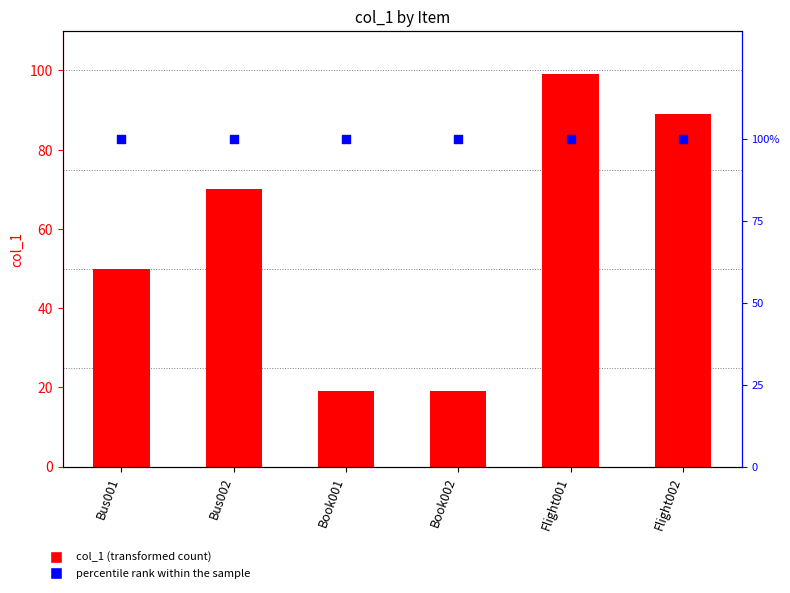

At how many categories does at least one series exceed 25?

6